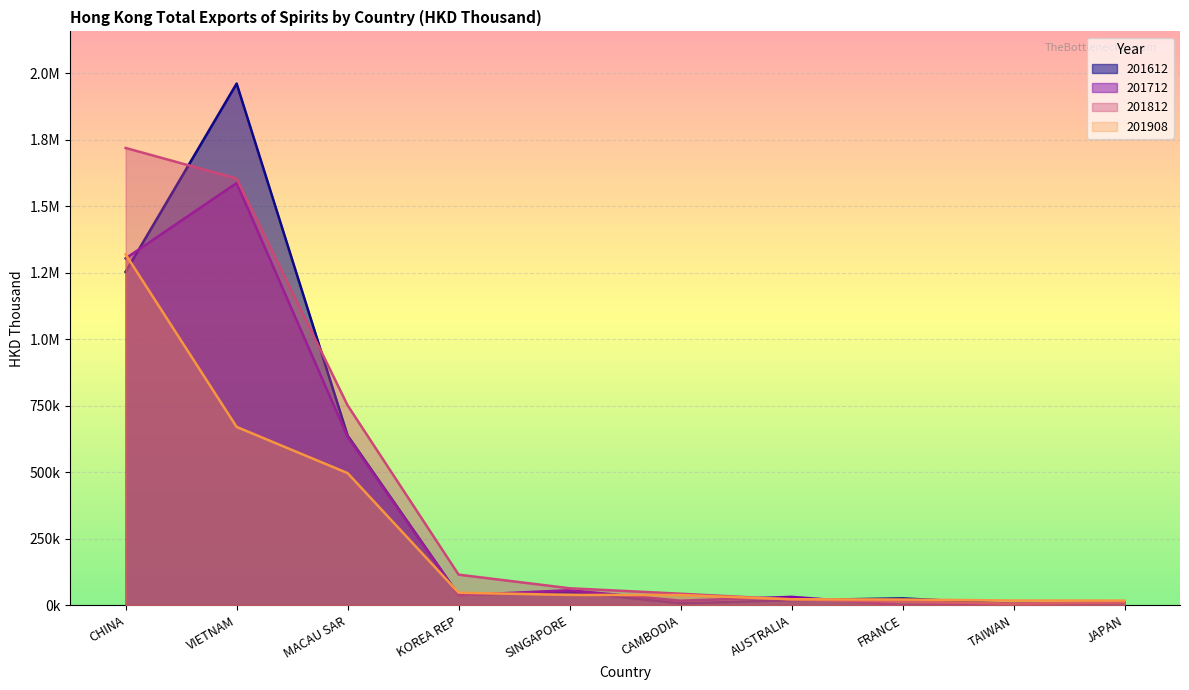

Is the value of 201612 at FRANCE greater than the value of 201908 at MACAU SAR?

No